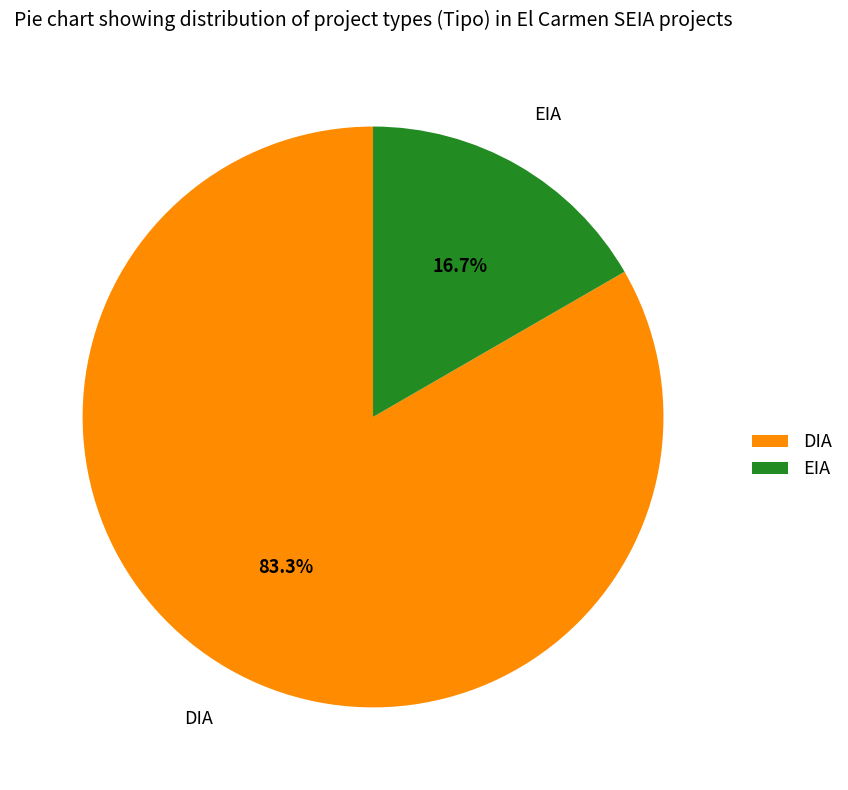

Is the sum of EIA and DIA greater than half?

Yes